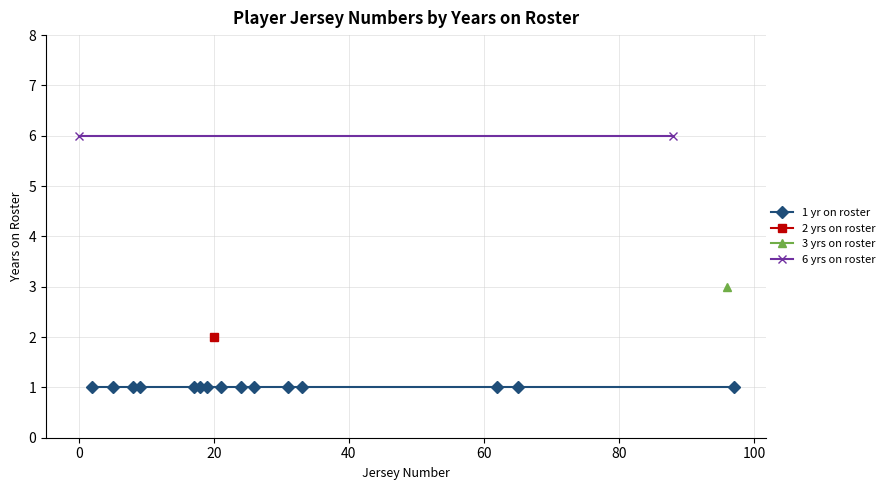

True or false: 2 years and 3+ years cross at least once.

False